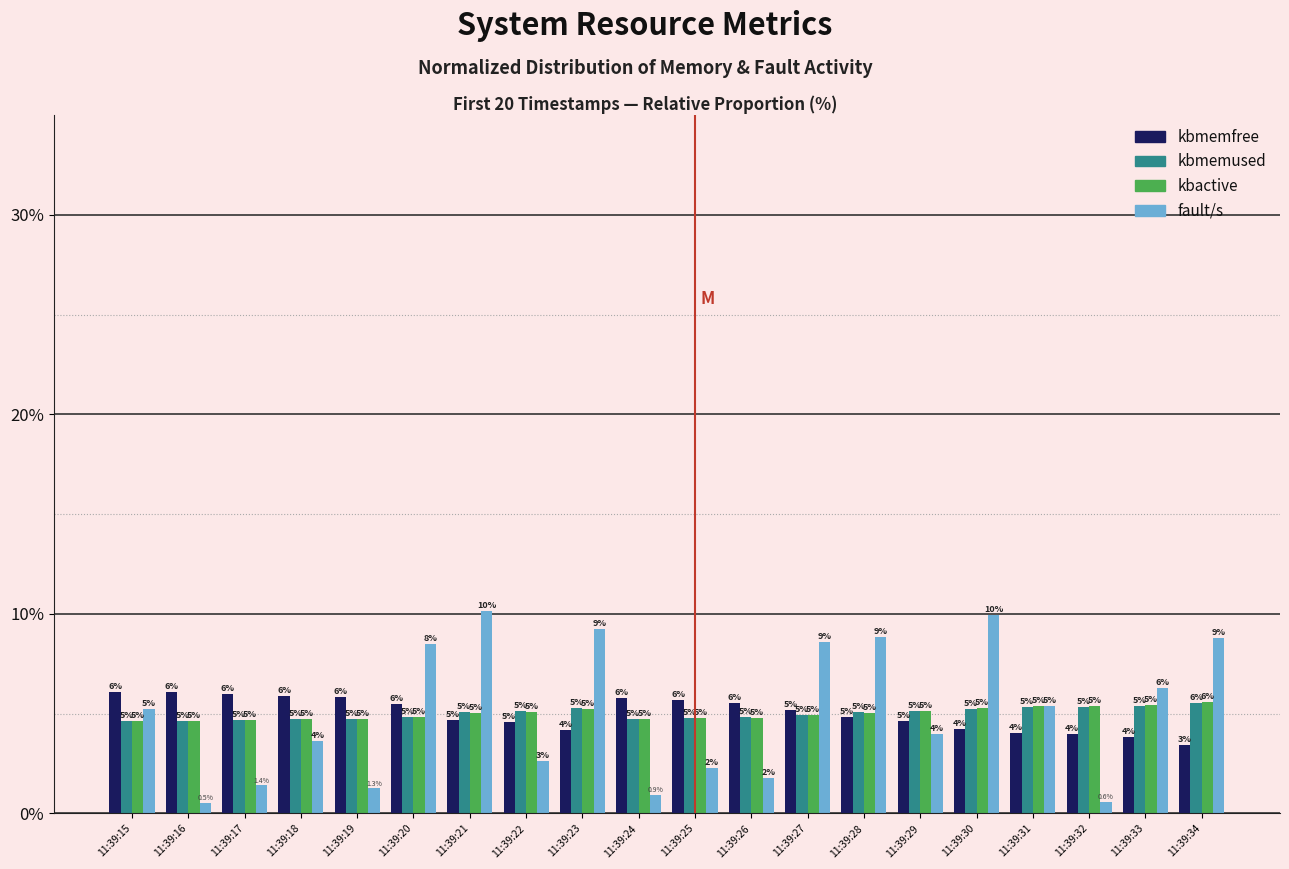

What is the maximum value shown in the chart?

10.1